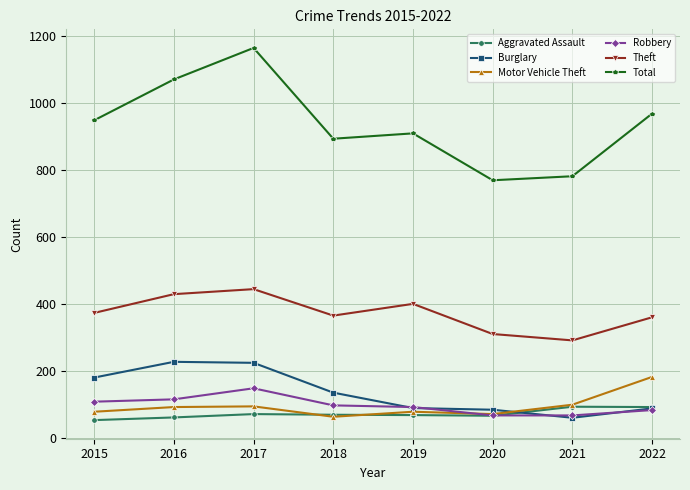

Between 2015 and 2020, which series saw the biggest shift?

Total